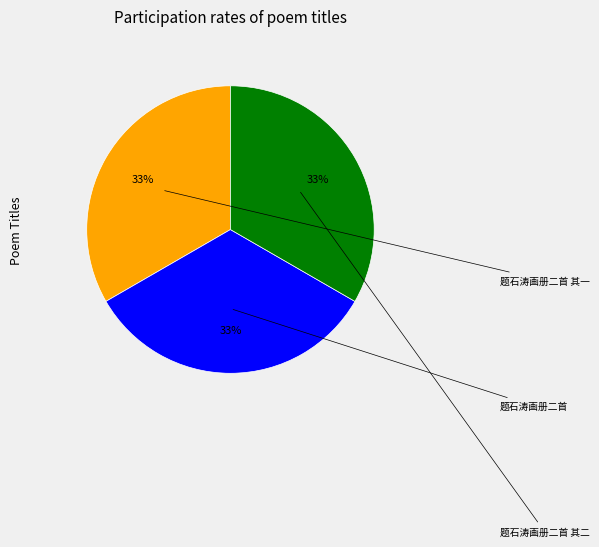

True or false: 题石涛画册二首 其一 accounts for 33% of the total.

True